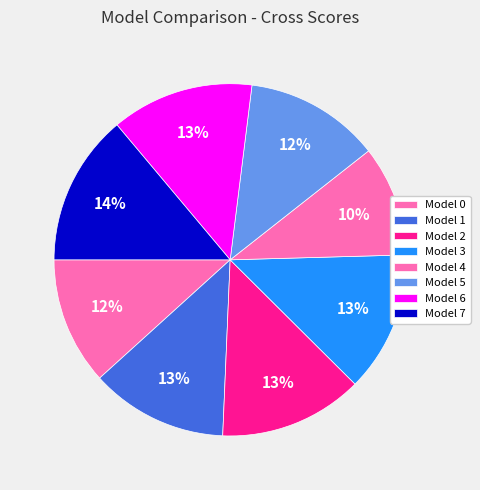

Is Model 4 the majority of the pie?

No